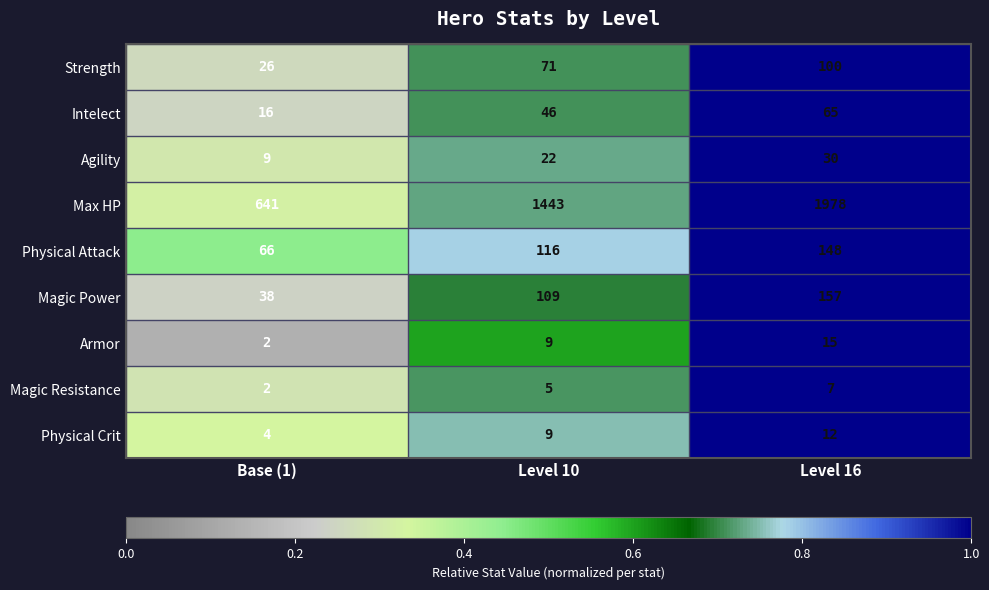

At which category is the sum across all series the highest?

Level 16